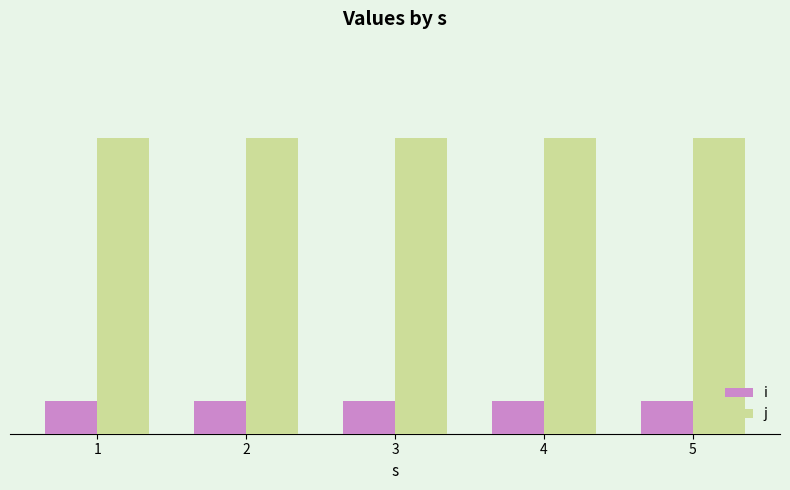

What is the value of the i bar at the 2nd from the left?

1